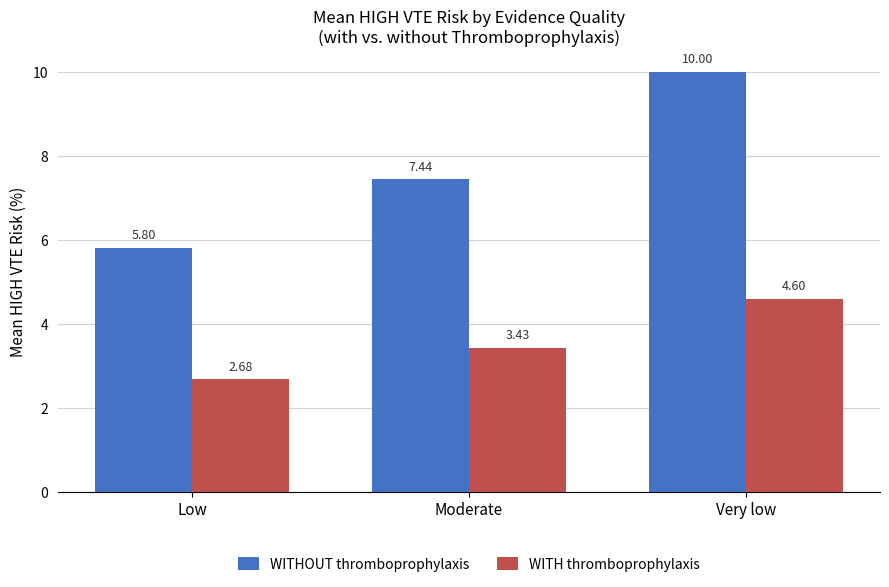

What is the difference between the maximum and minimum values in the WITHOUT thromboprophylaxis series?

4.2